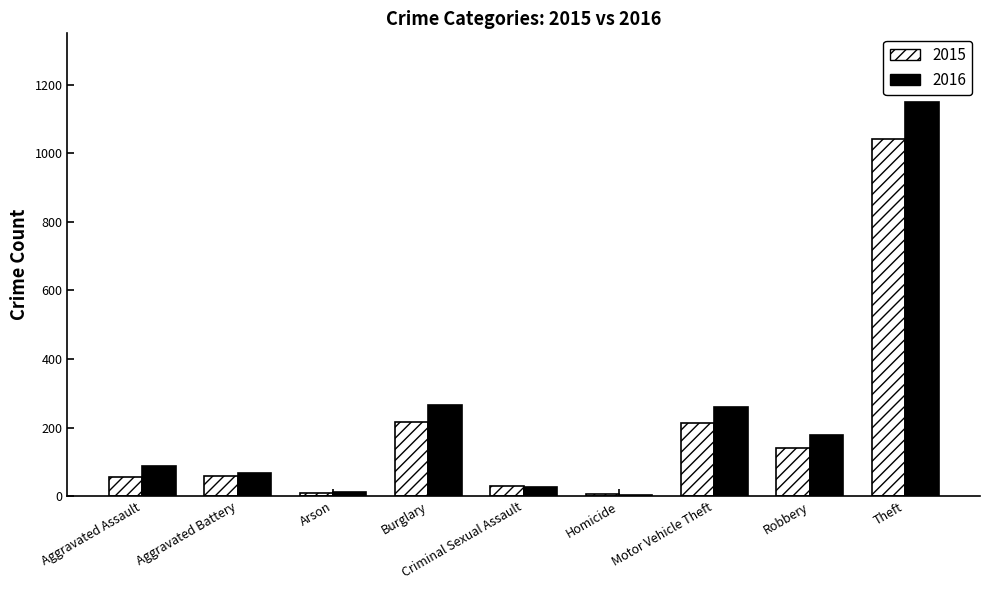

The 2016 series shows 129 at Aggravated Assault. True or false?

False